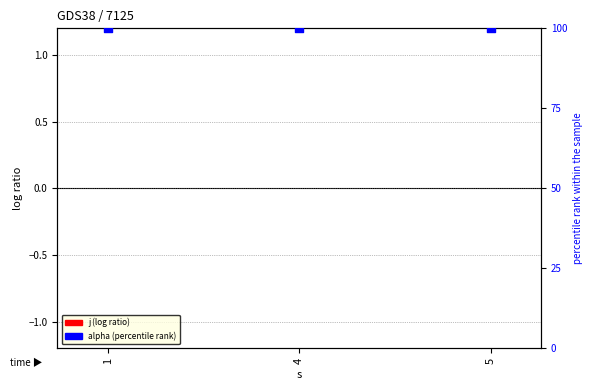

At how many categories does at least one series exceed 20?

3